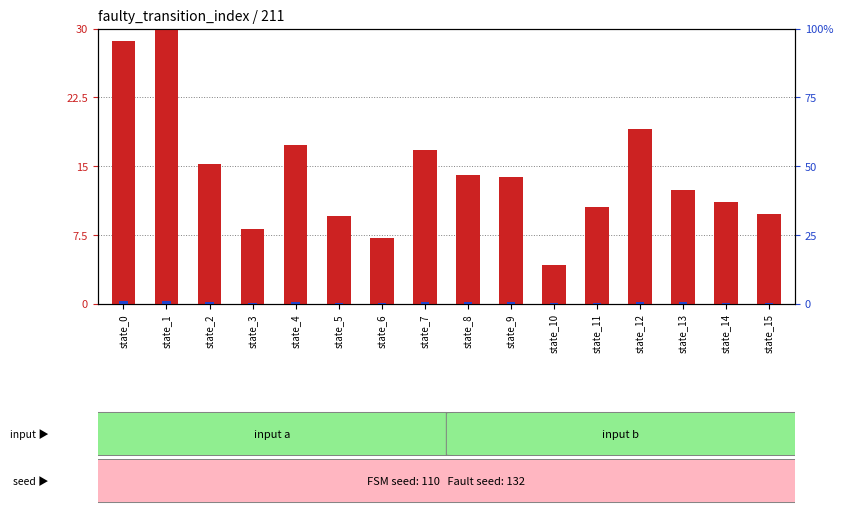

What is the total value across all series at state_11?

10.8